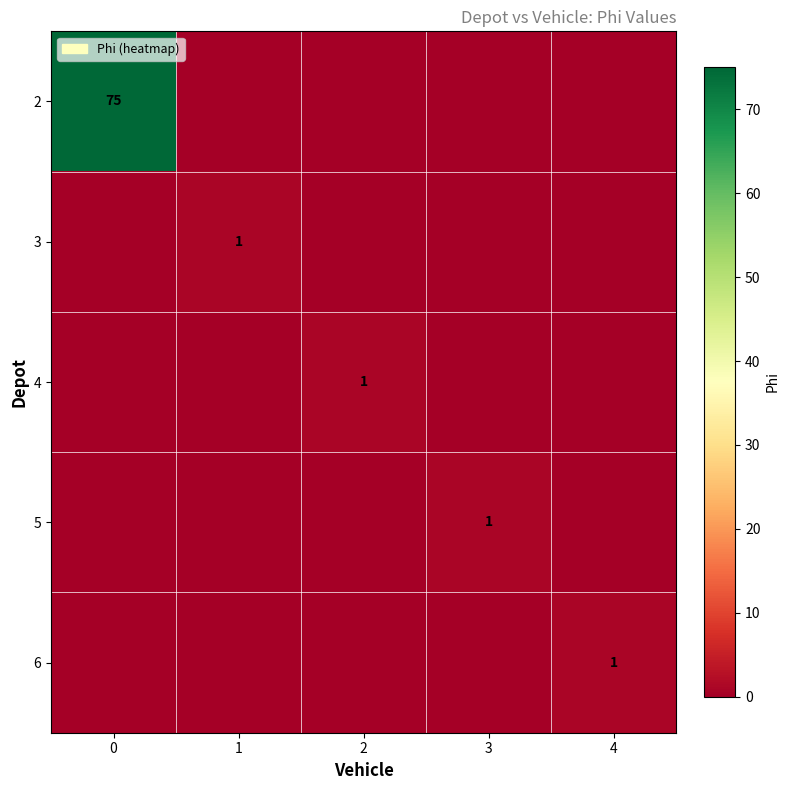

True or false: 2 has a value of 50 at 0.

False